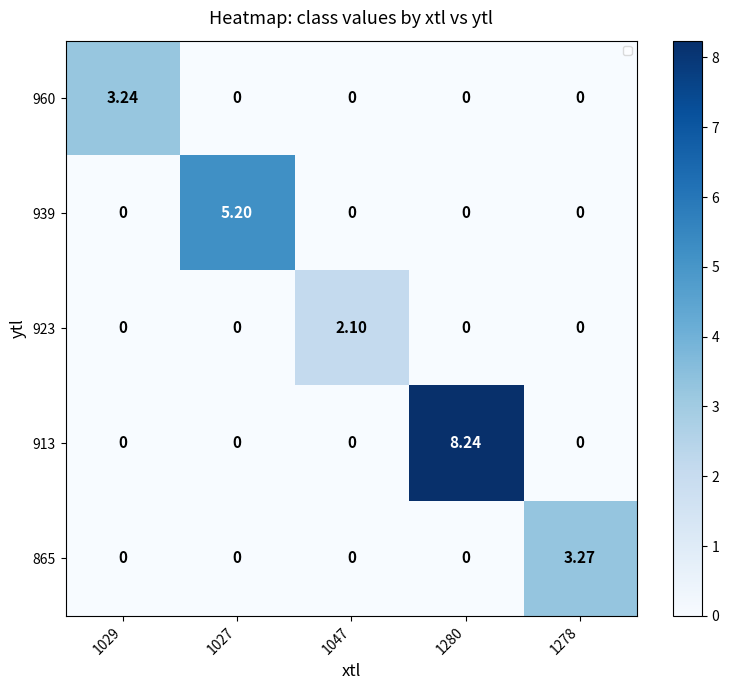

List the series in order of their peak value, highest first.

913, 939, 865, 960, 923